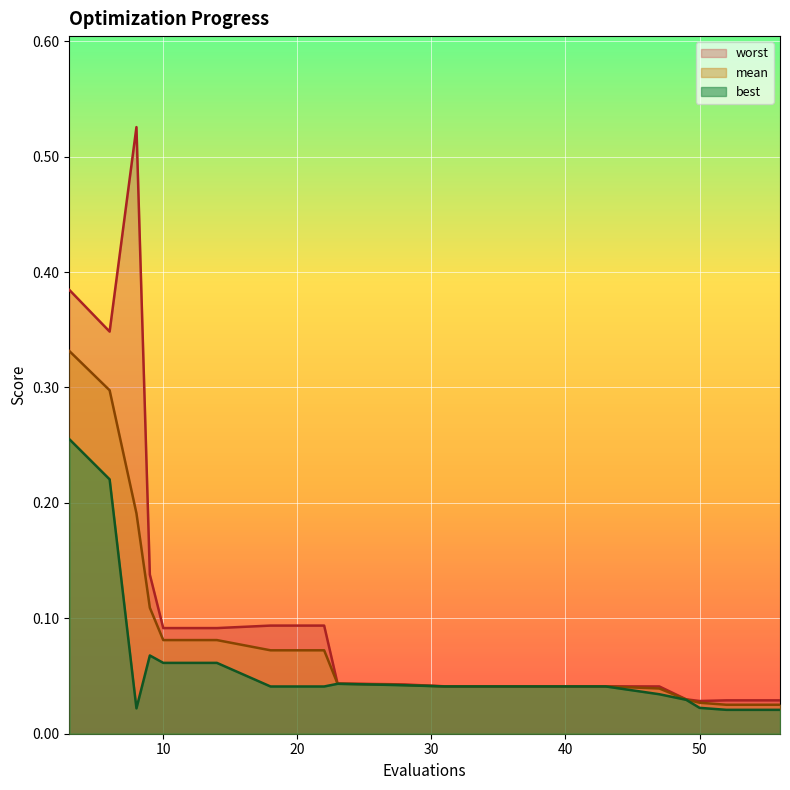

How many lines are shown in the chart?

3